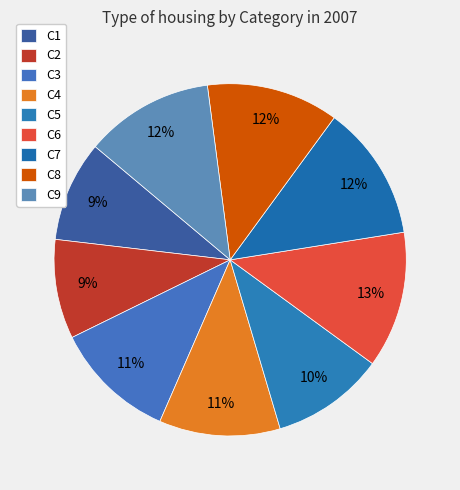

To the nearest percent, what is the difference between the C4 and C7 slice percentages?

1%